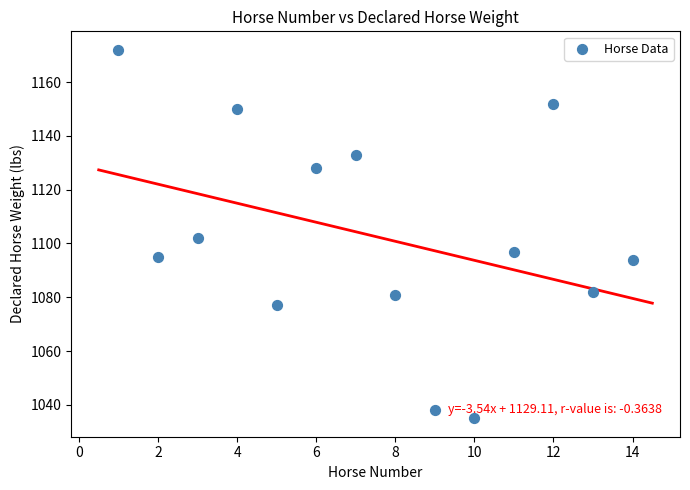

What is the range of X values (max minus min)?

13